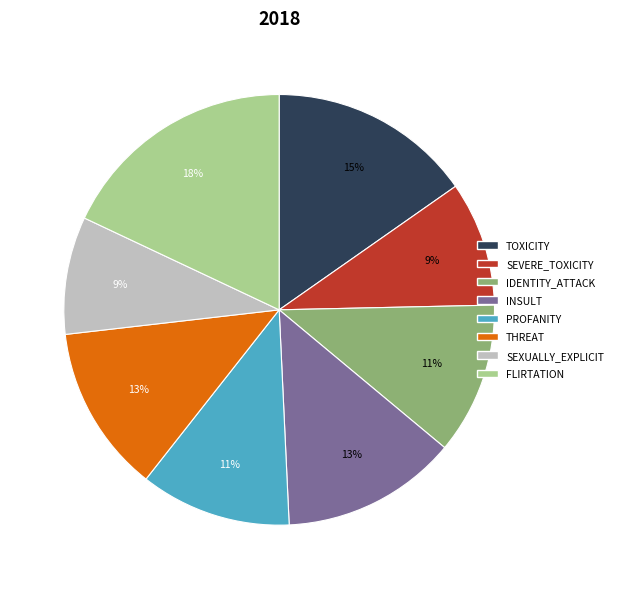

Do INSULT and IDENTITY_ATTACK together represent more than half of the pie?

No